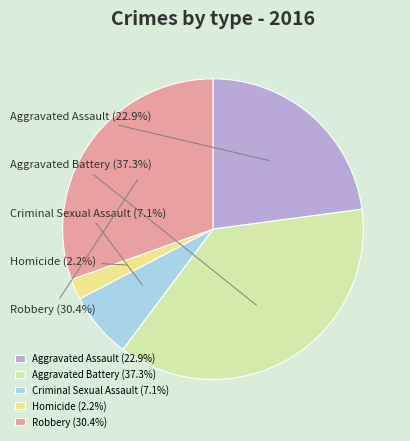

Do Criminal Sexual Assault and Aggravated Battery together represent more than half of the pie?

No